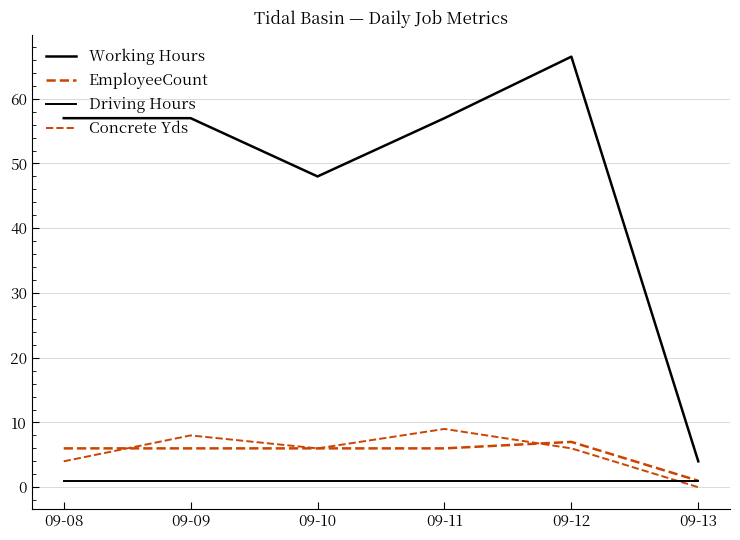

What is the value of the Driving Hours point at the 4th from the left?

1.0